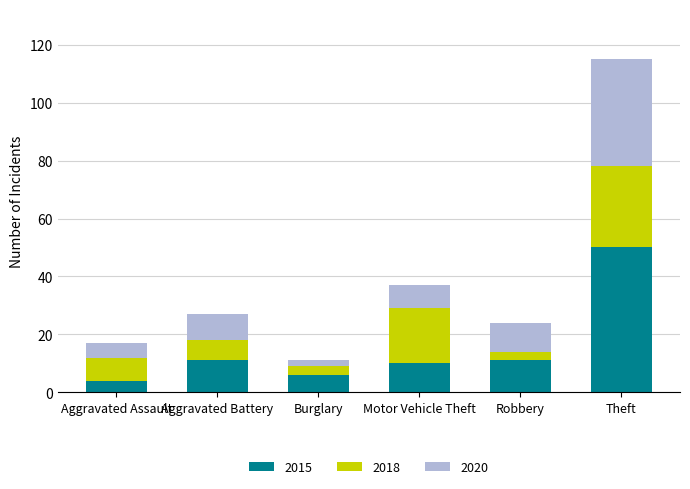

What is the average value of the 2015 series?

15